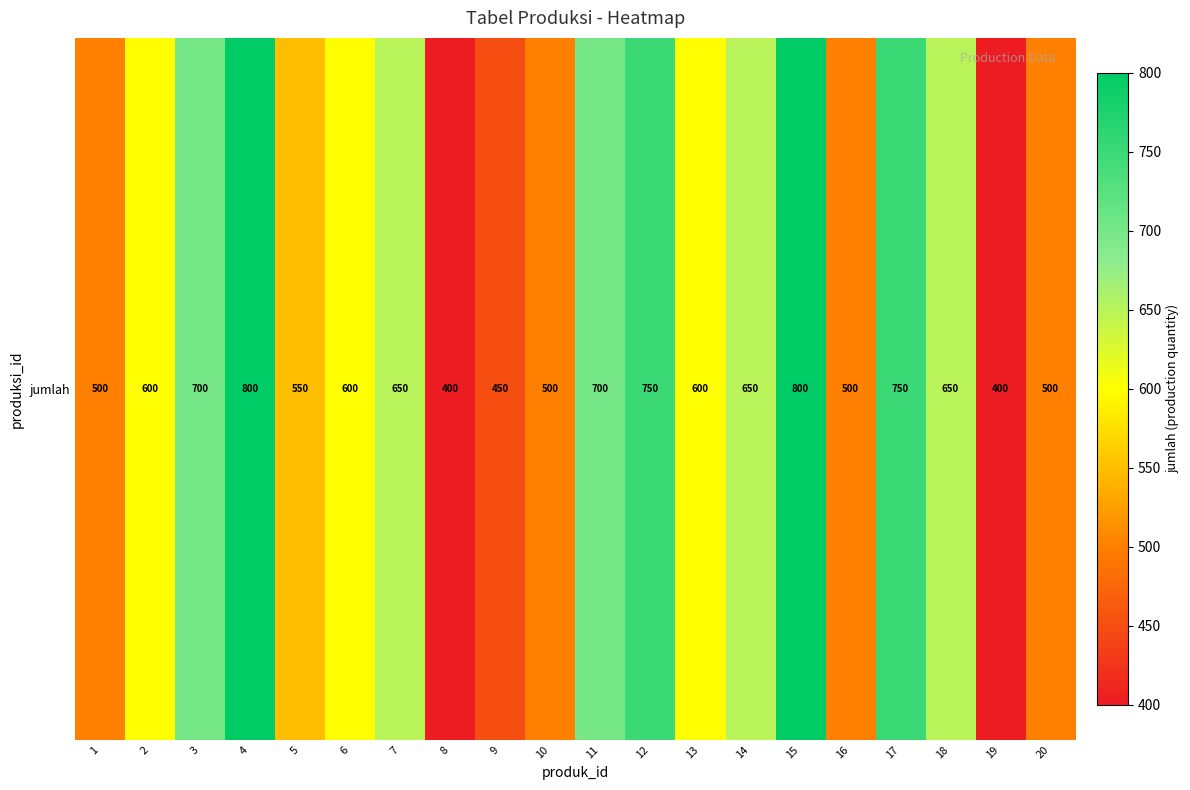

What is the change in value from 12 to 13?

-150